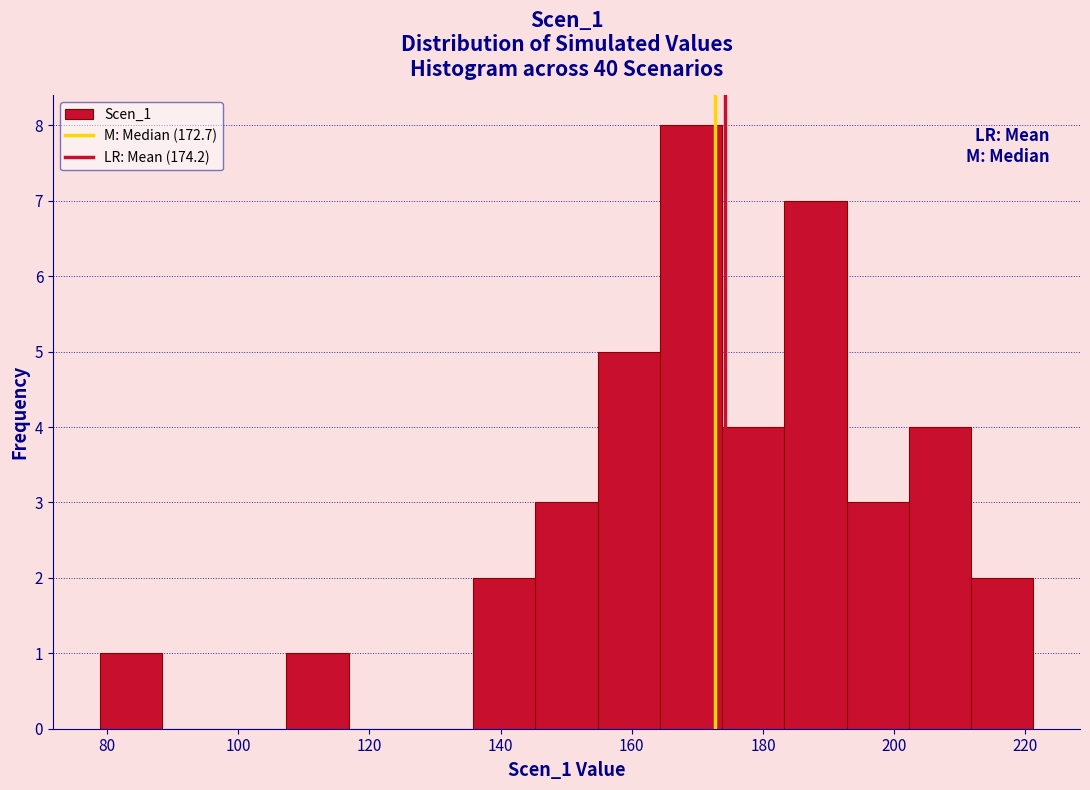

Reading left to right, list every bar in this chart as the range it spans on the x-axis followed by its height. Neither the bar edges nor the heights are printed on the chart, so give them approximately, as read against the axes.

78 to 88: 1
88 to 98: 0
98 to 108: 0
108 to 116: 1
116 to 126: 0
126 to 136: 0
136 to 146: 2
146 to 154: 3
154 to 164: 5
164 to 174: 8
174 to 184: 4
184 to 192: 7
192 to 202: 3
202 to 212: 4
212 to 222: 2